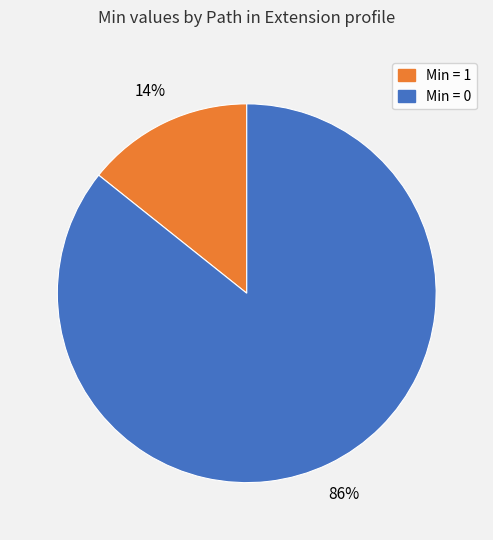

Is there any slice that represents more than half of the pie?

Yes